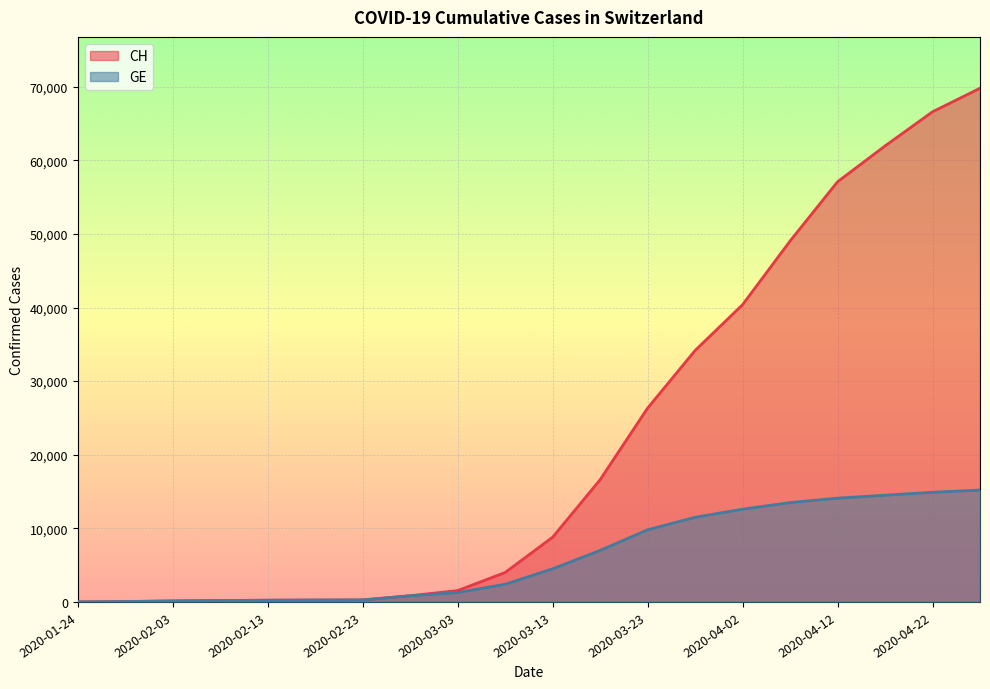

At which label does CH reach its minimum?

2020-01-24